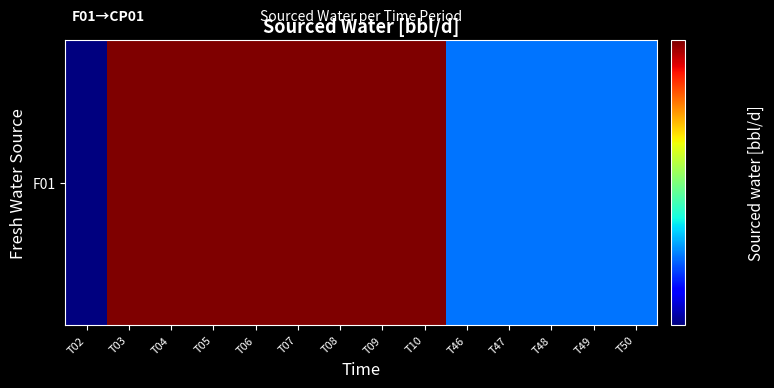

How many values are below 7142?

6